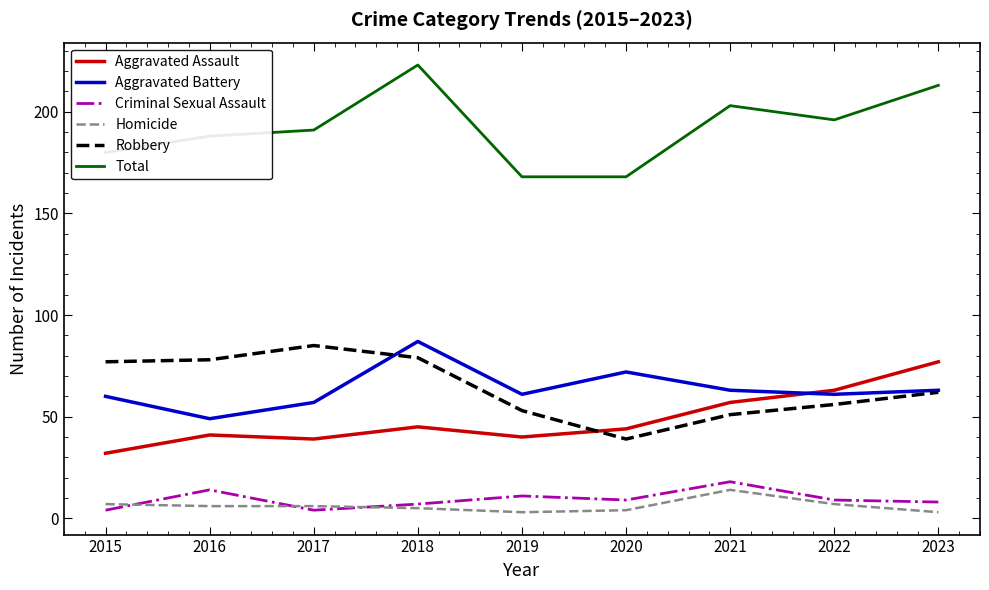

What is the difference between the second highest and second lowest values in the Aggravated Battery series?

15